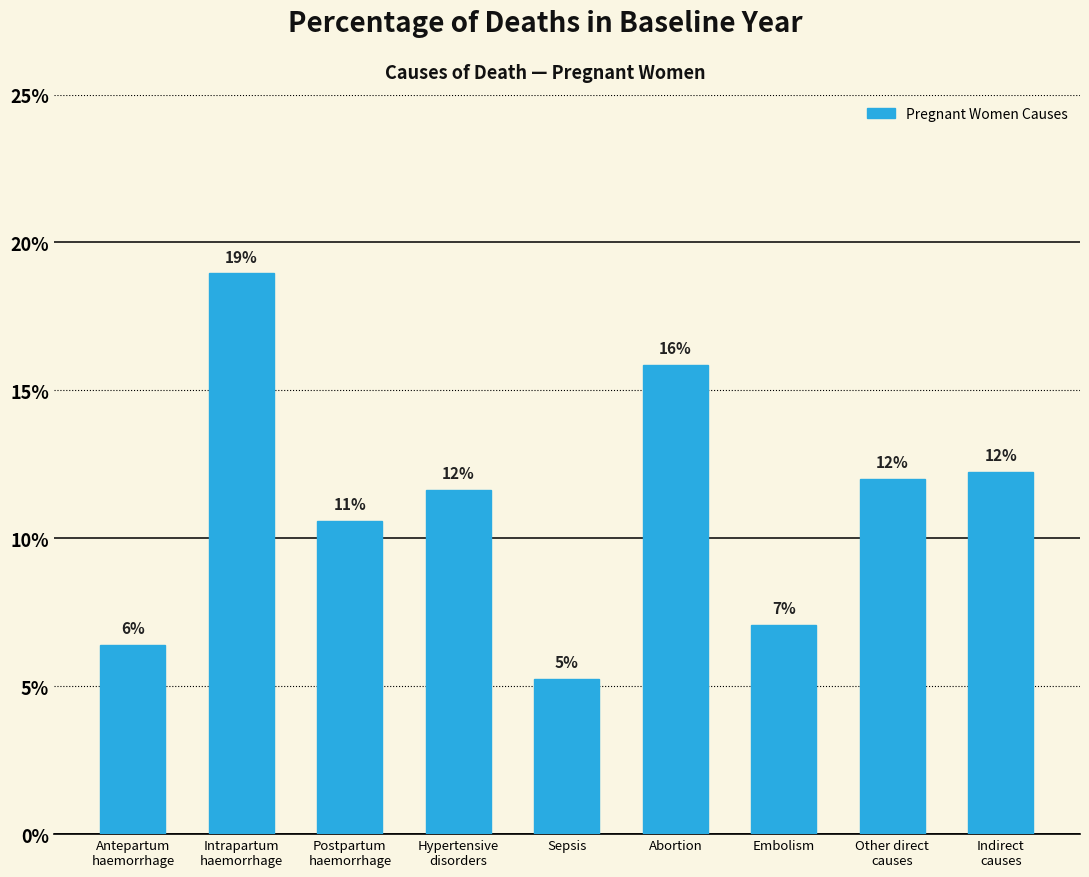

Reading left to right, extract all data points from this chart.

0.1	0.2	0.1	0.1	0.1	0.2	0.1	0.1	0.1